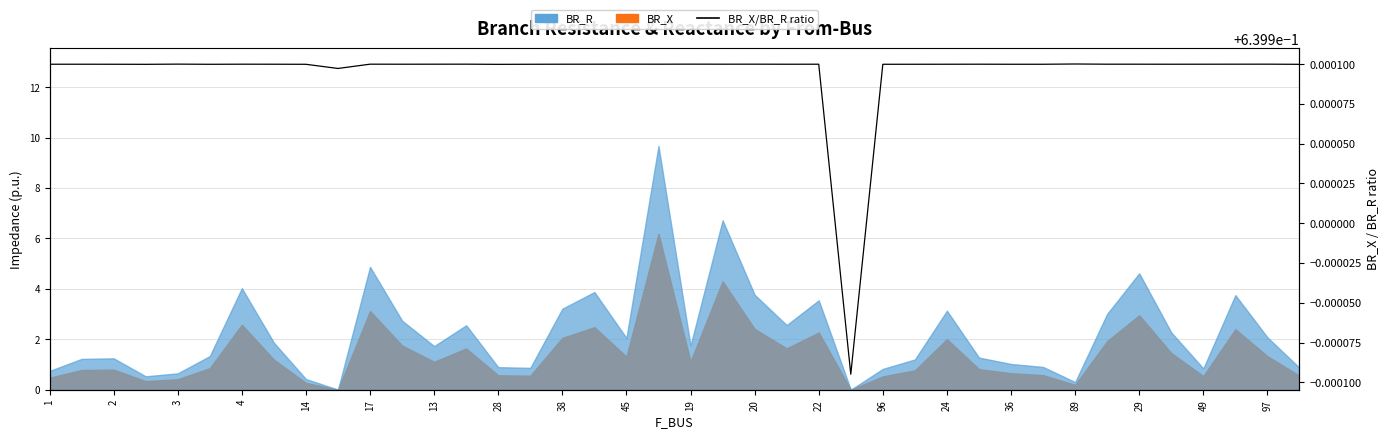

What is the label of the 21st point from the right?

97